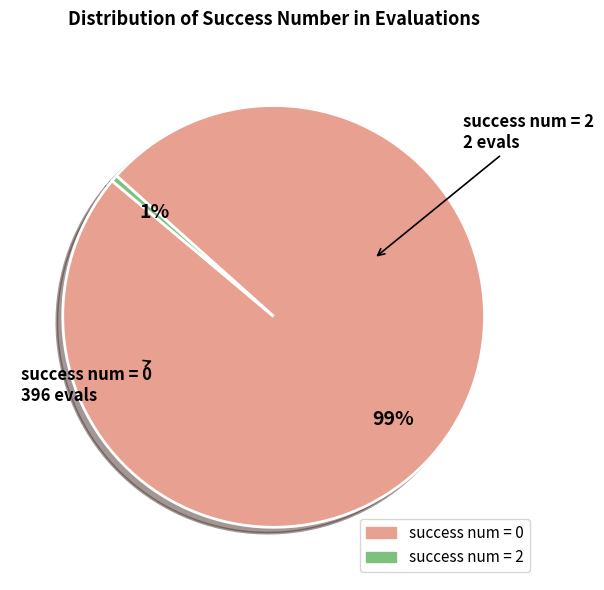

Count the number of slices in the pie.

2